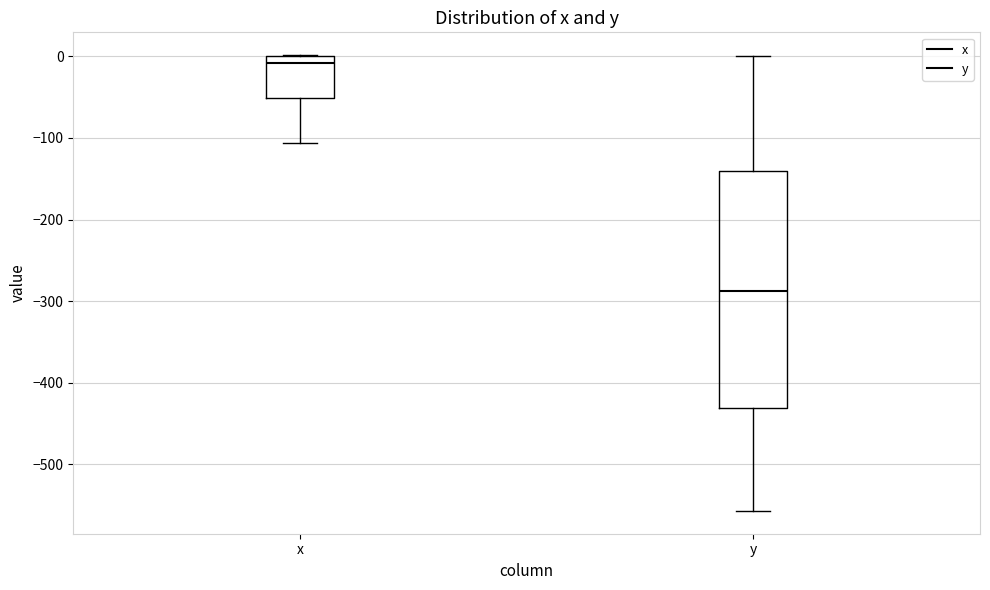

Which box is the tallest, from its lower edge to its upper edge?

y